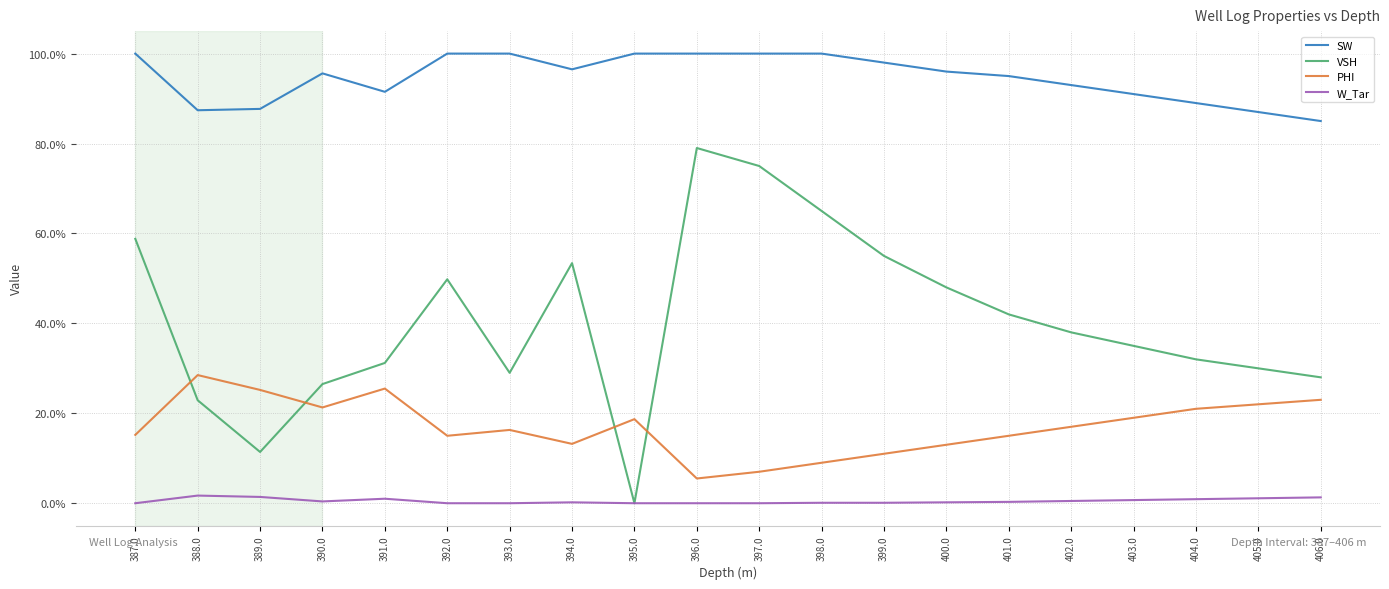

How many intersections are there between PHI and VSH?

4